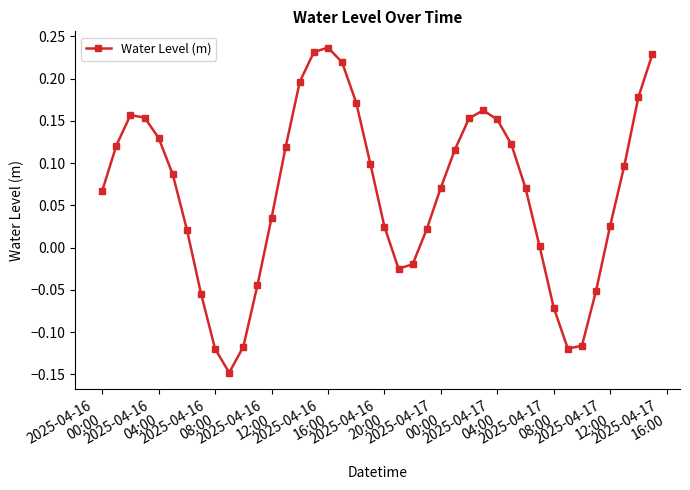

How many distinct data groups are displayed?

1